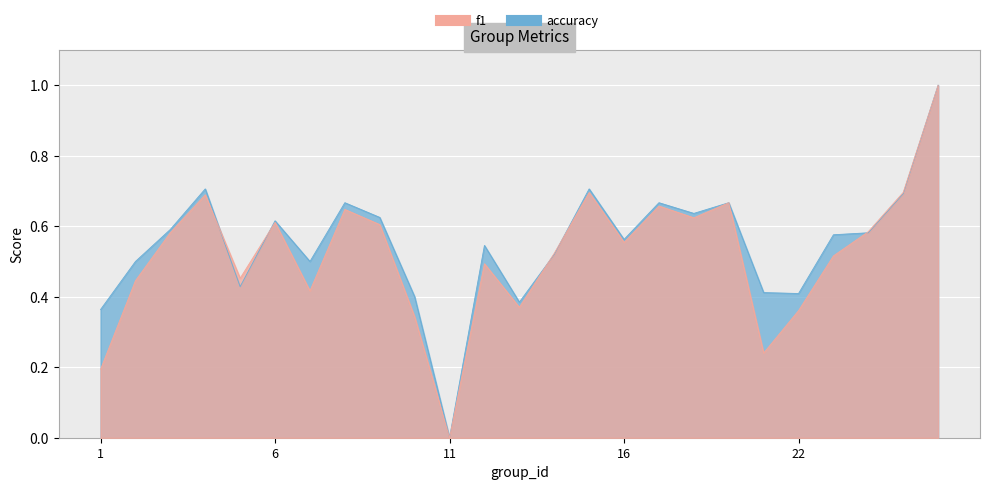

At 4, list the series in order from smallest to largest.

f1, accuracy